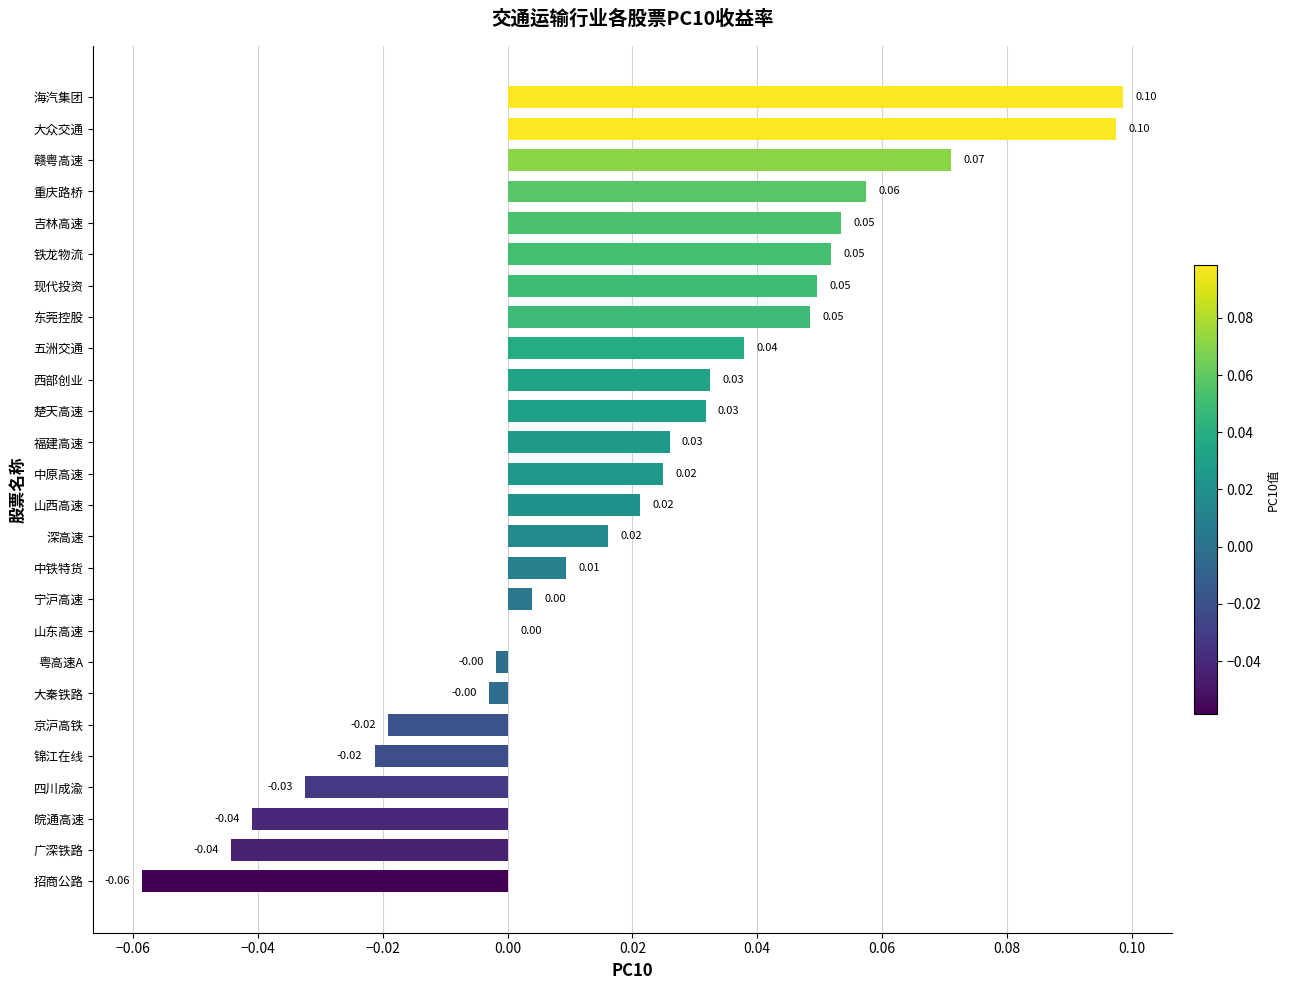

What is the sum of all values?

0.5